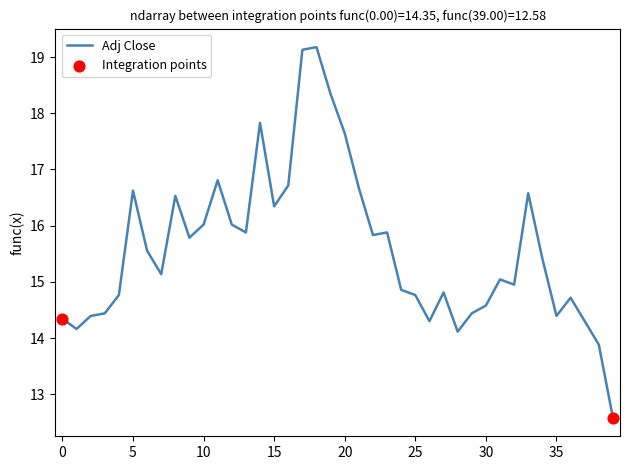

What is the greatest value displayed?

19.2